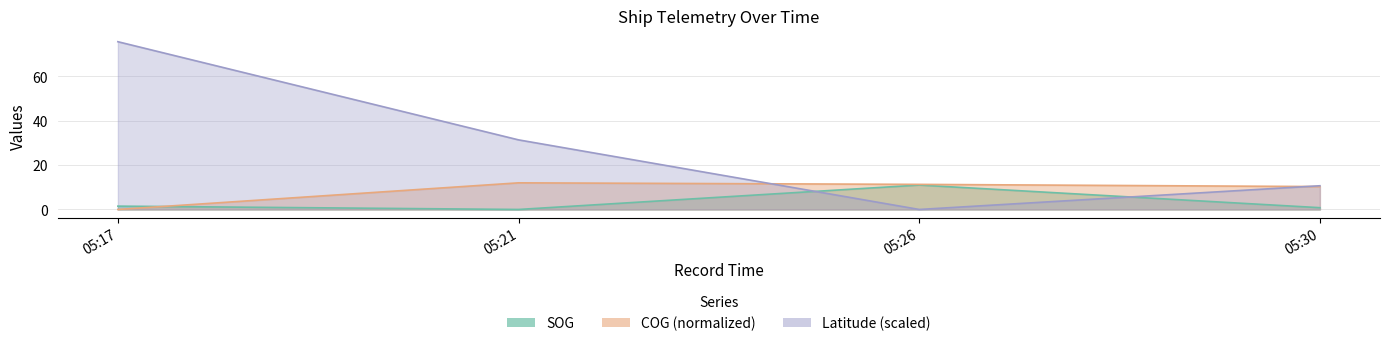

How many positive values does the SOG series have?

3